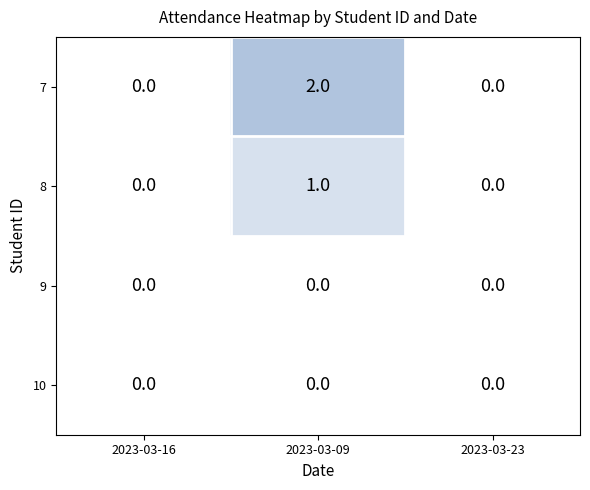

Count the 8 values in the range 0 to 1.

3